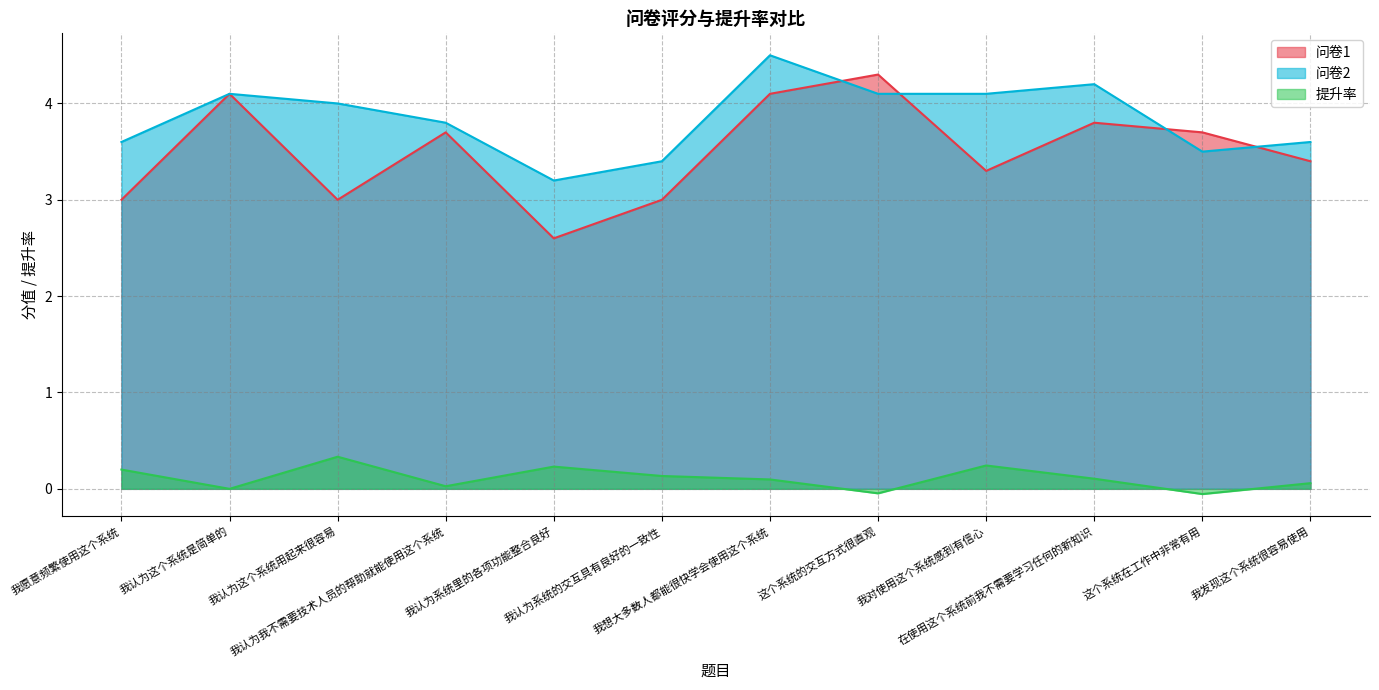

Is the value of 提升率 at 这个系统的交互方式很直观 greater than the value of 问卷1 at 我认为这个系统用起来很容易?

No